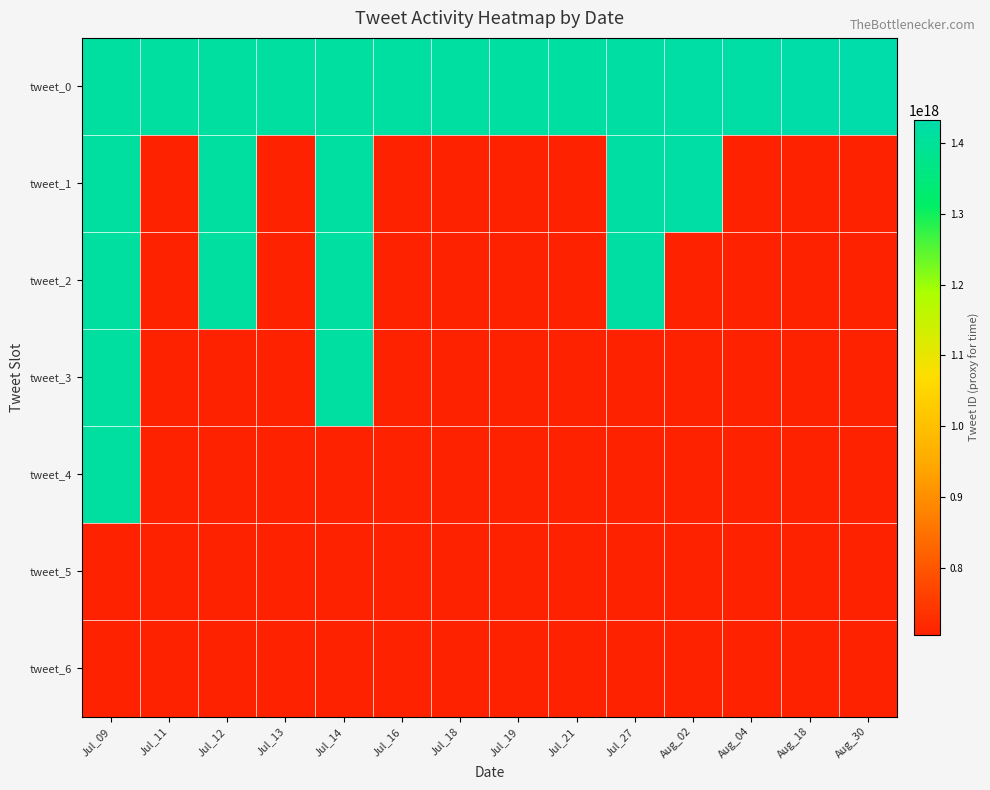

What is the smallest value displayed?

706668959569184768